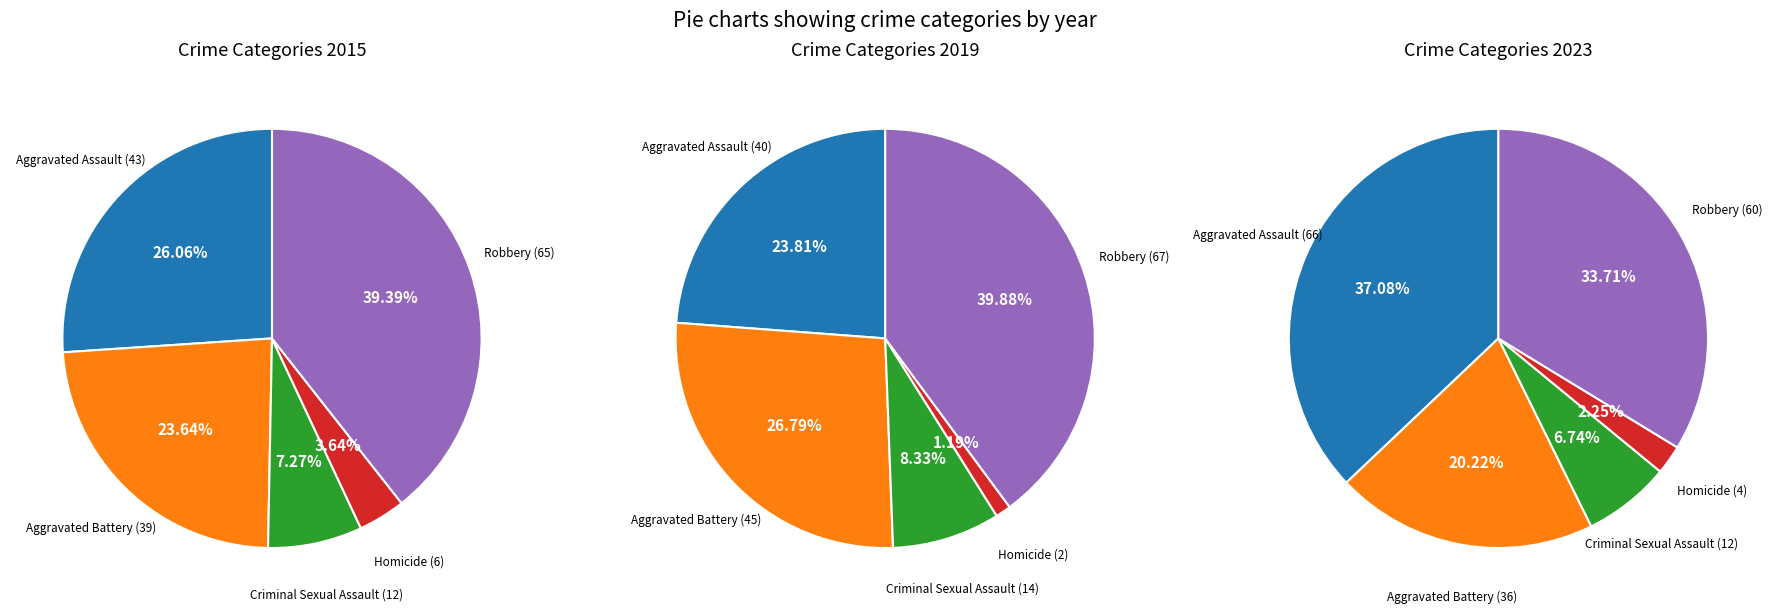

Combined, do Aggravated Assault and Aggravated Battery account for over 50%?

No